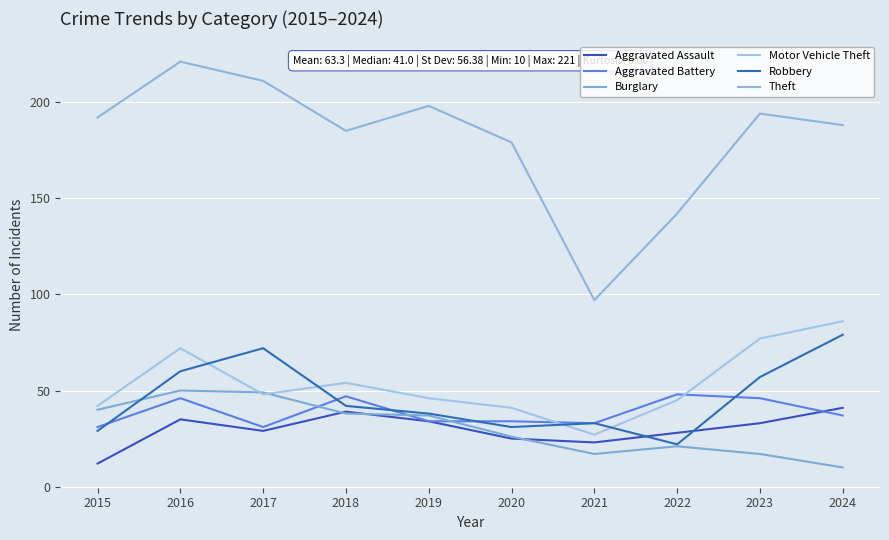

At which category is the sum across all series the highest?

2016